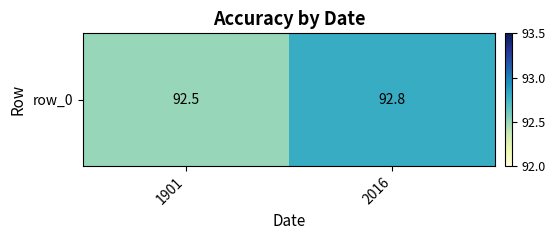

What is the difference between the values at 2016 and 1901?

0.3